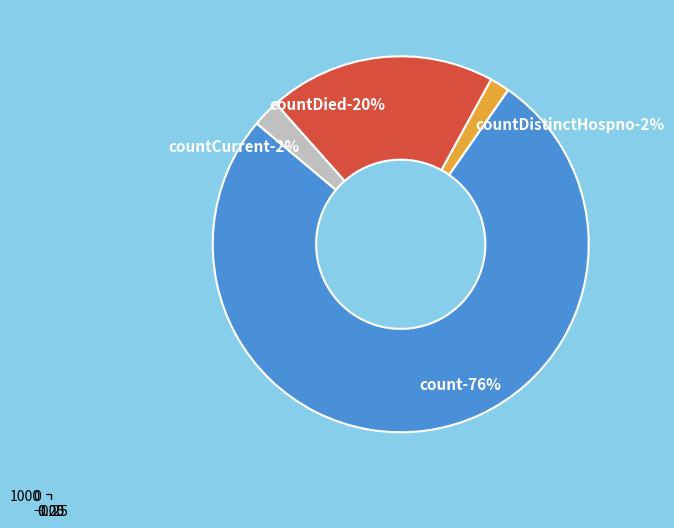

The count slice represents 65% of the pie. True or false?

False